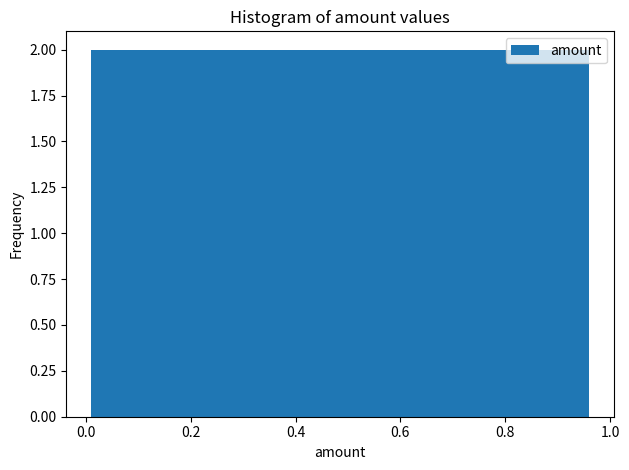

What is the height of the bar covering 0.200 to 0.295 on the x-axis? Neither the bar edges nor the heights are printed on the chart, so give them approximately, as read against the axes.

2